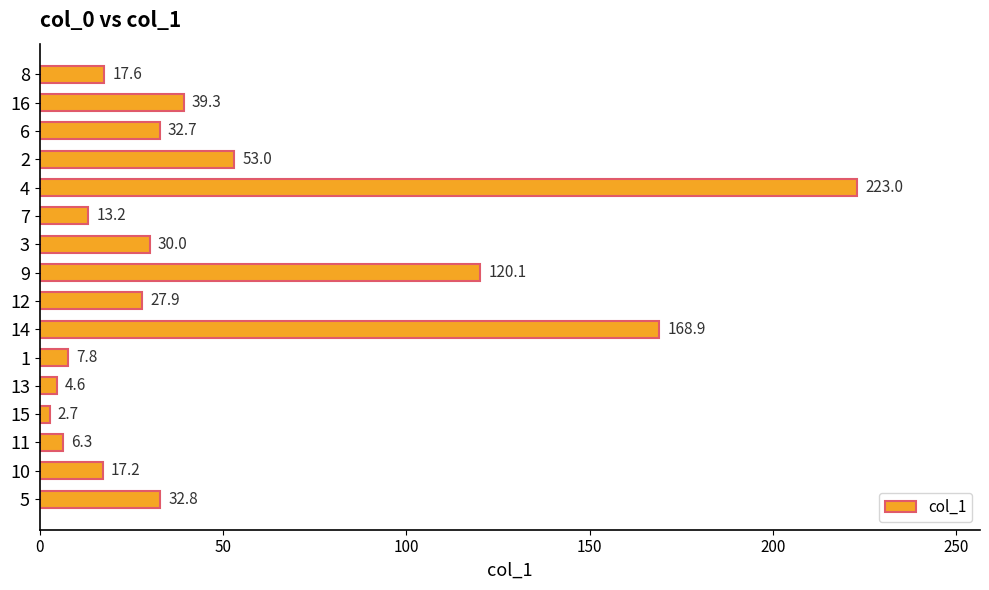

What is the minimum value shown in the chart?

2.7